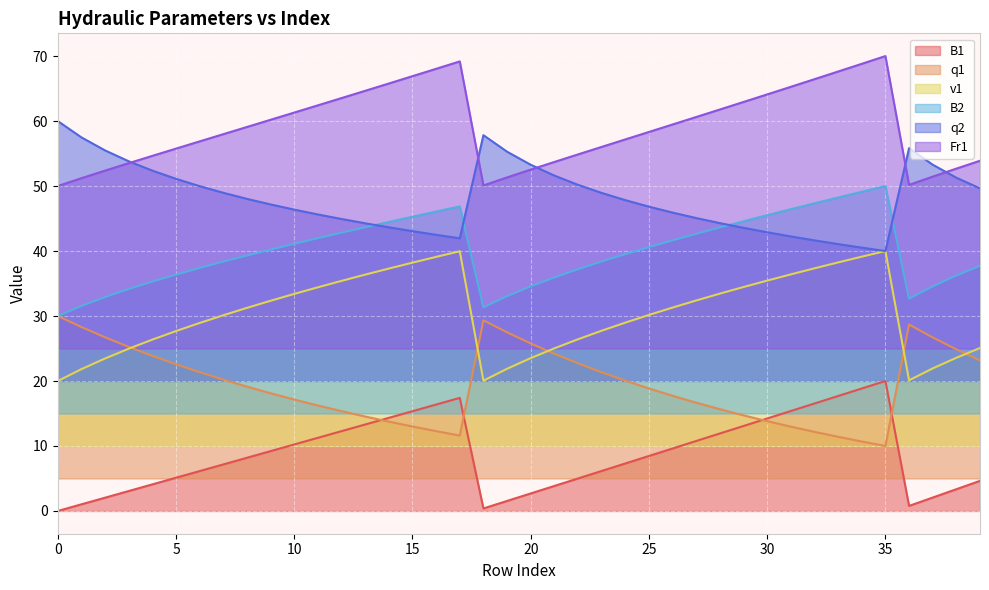

What is the sum of all B2 values?

1598.8